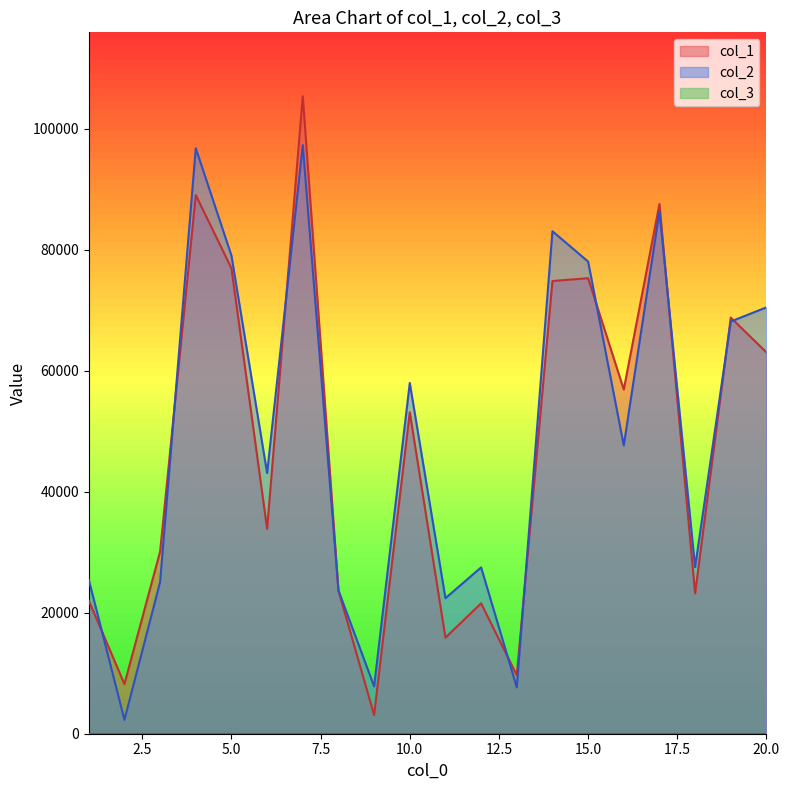

How many intersections are there between col_2 and col_1?

10